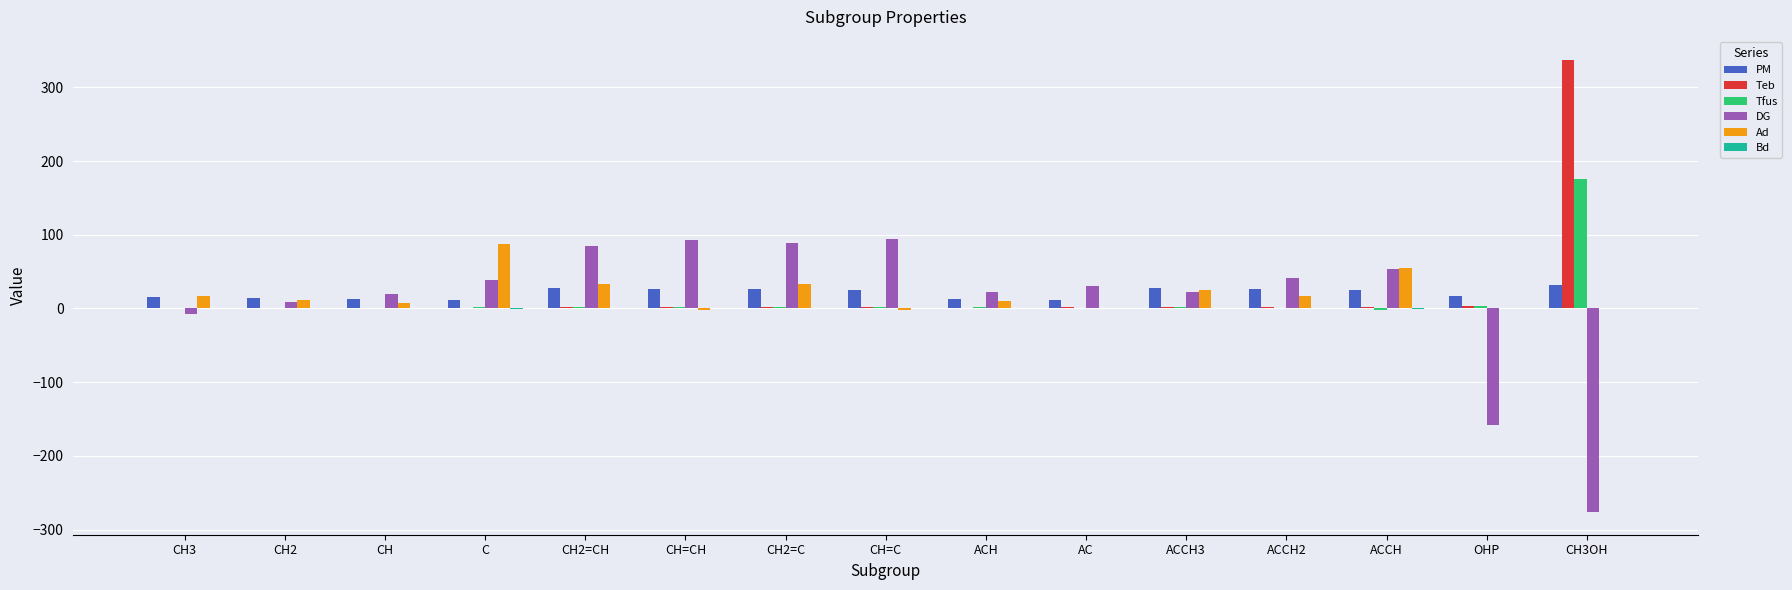

How many series are shown in this chart?

6